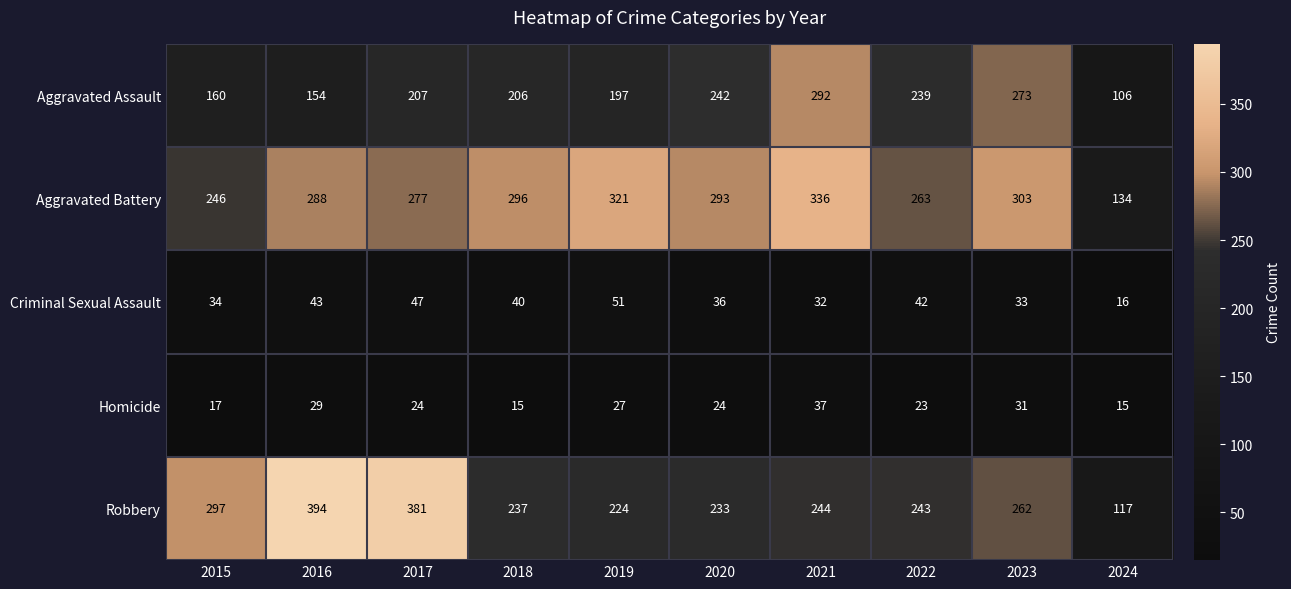

What is the difference between the maximum and second lowest values in the Robbery series?

170